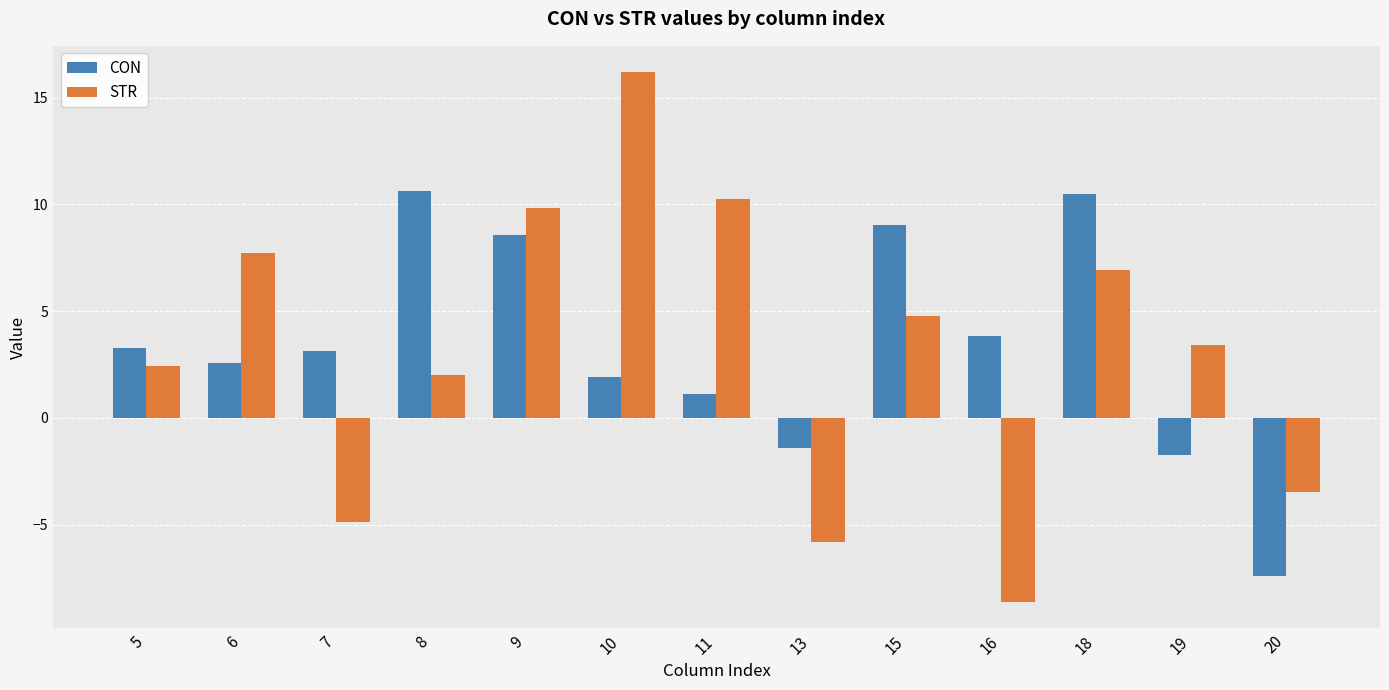

What is the total value across all series at 19?

1.7